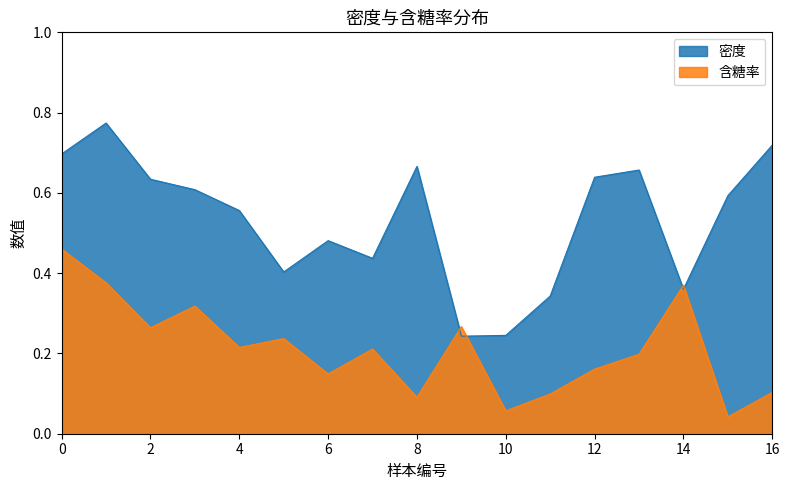

Read the 密度 value at 7.

0.4